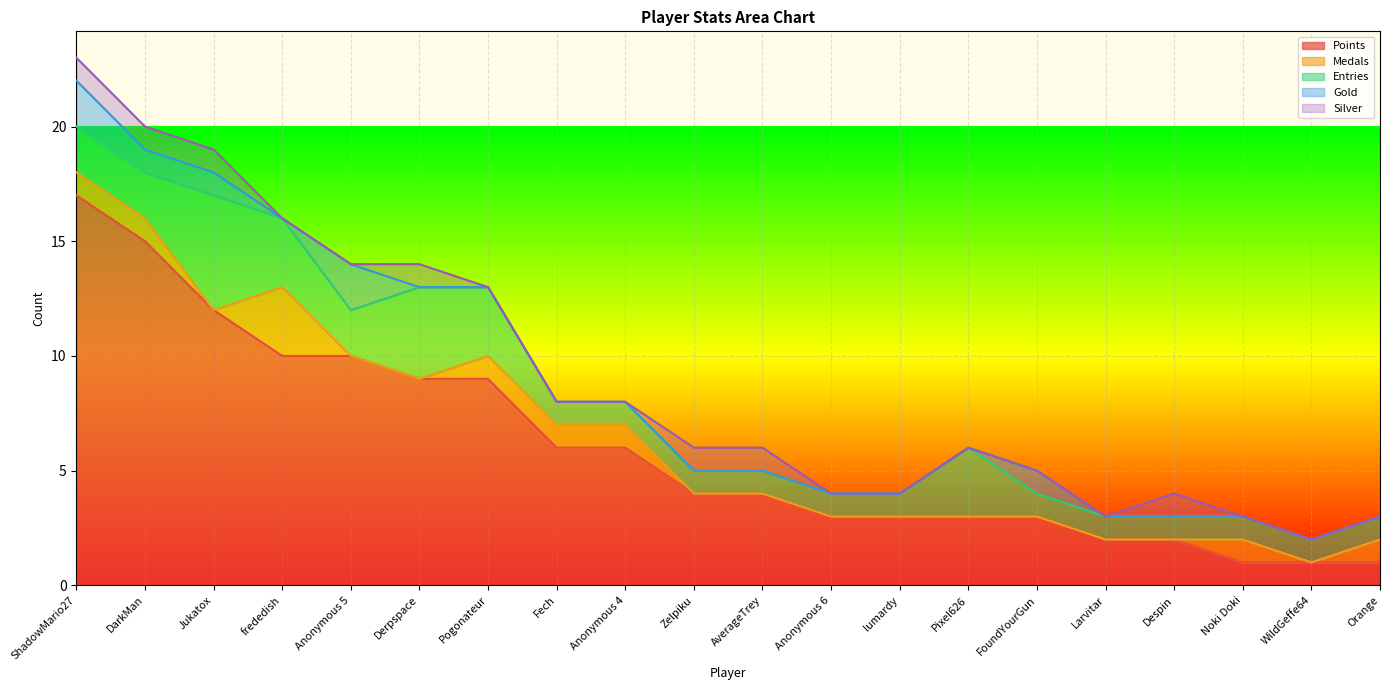

How many lines are shown in the chart?

5